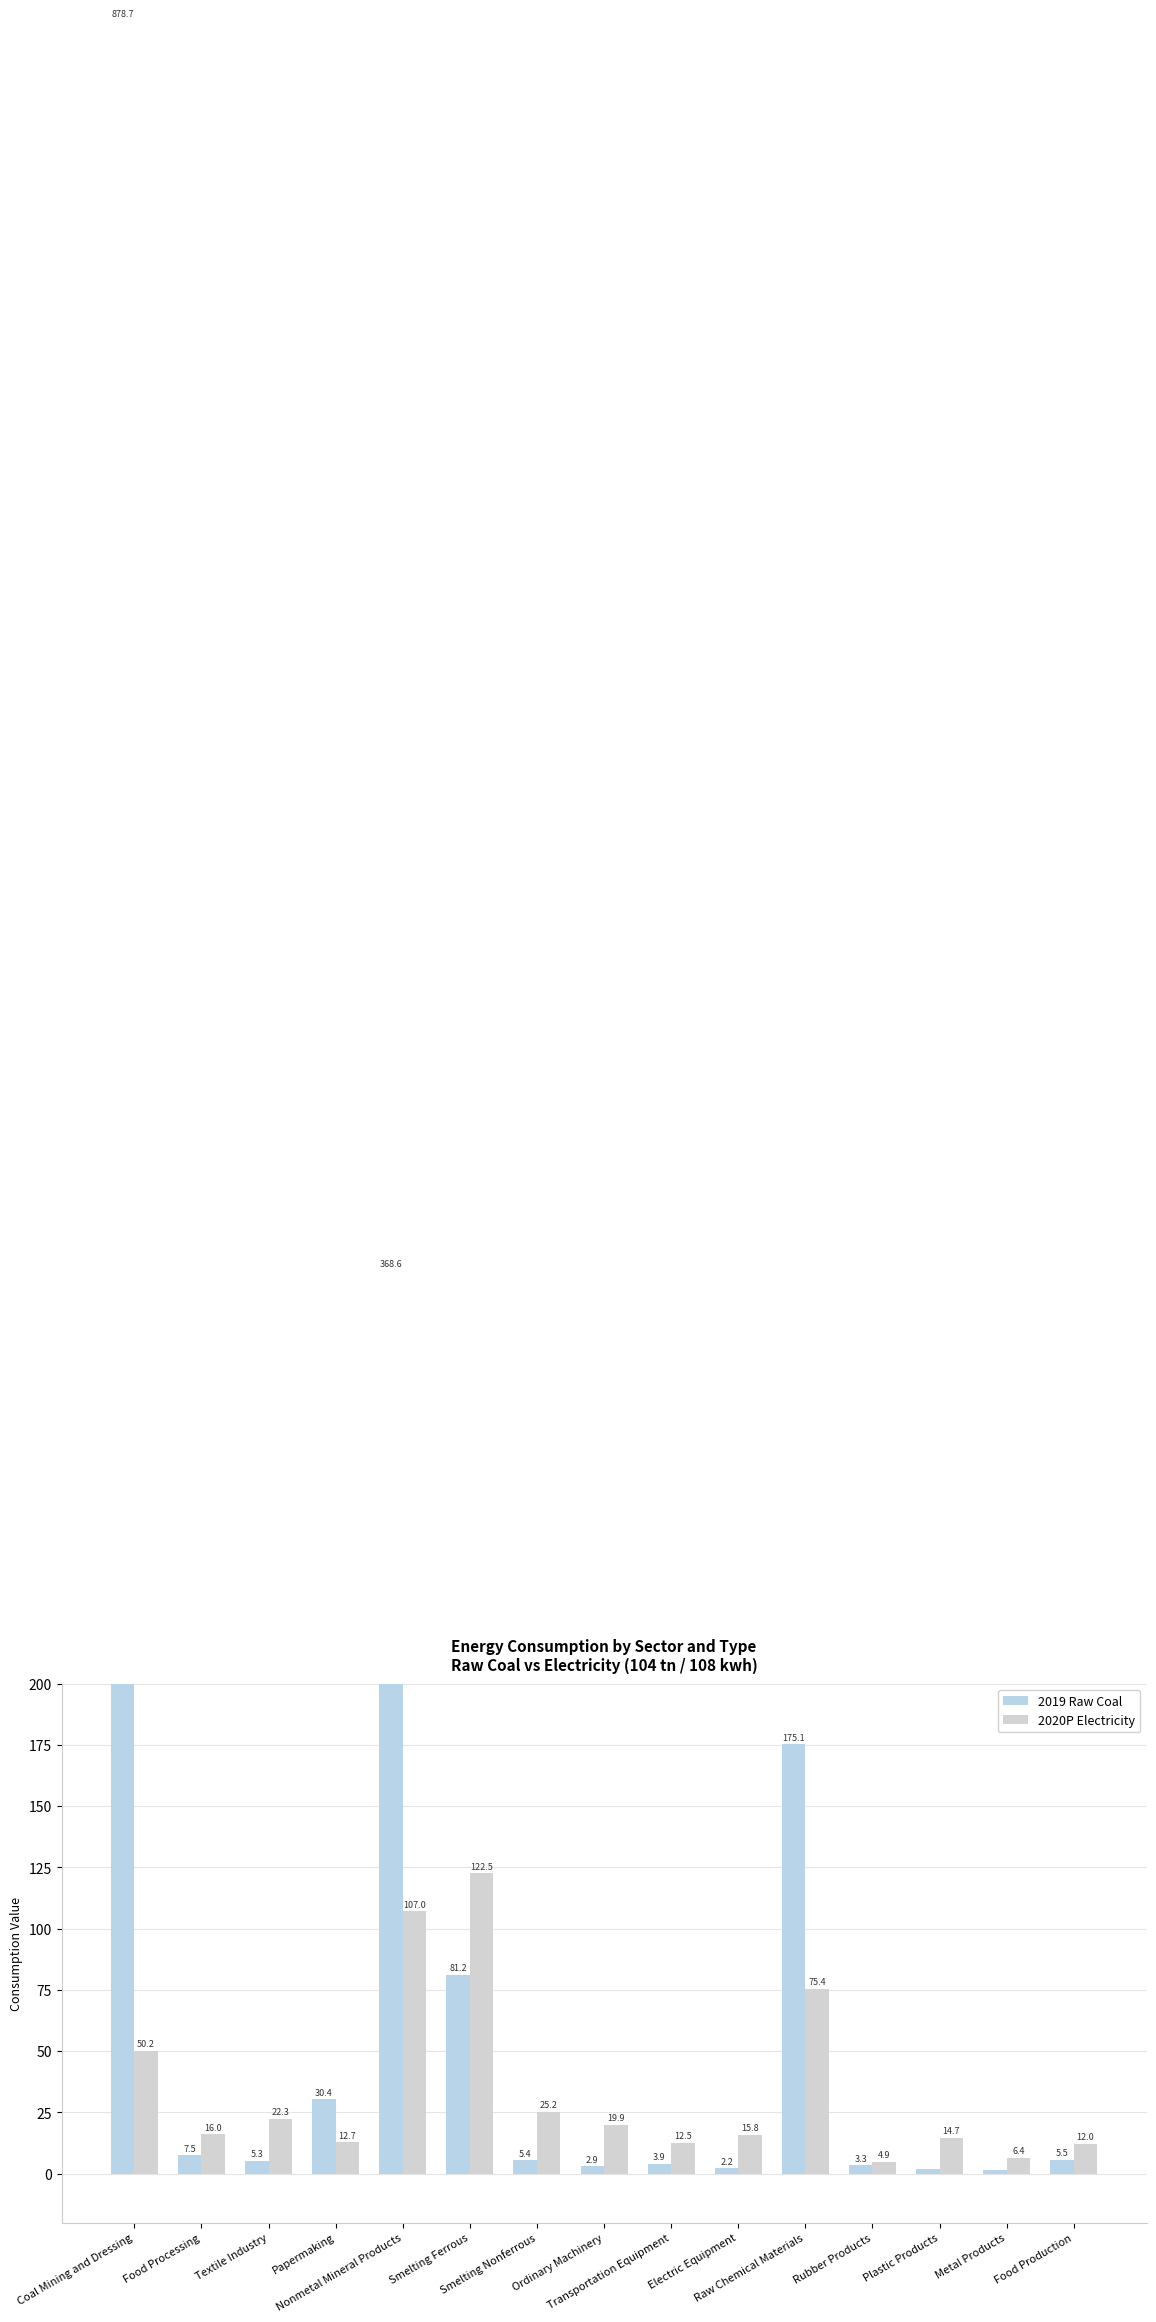

What position from the left is Electric Equipment?

10